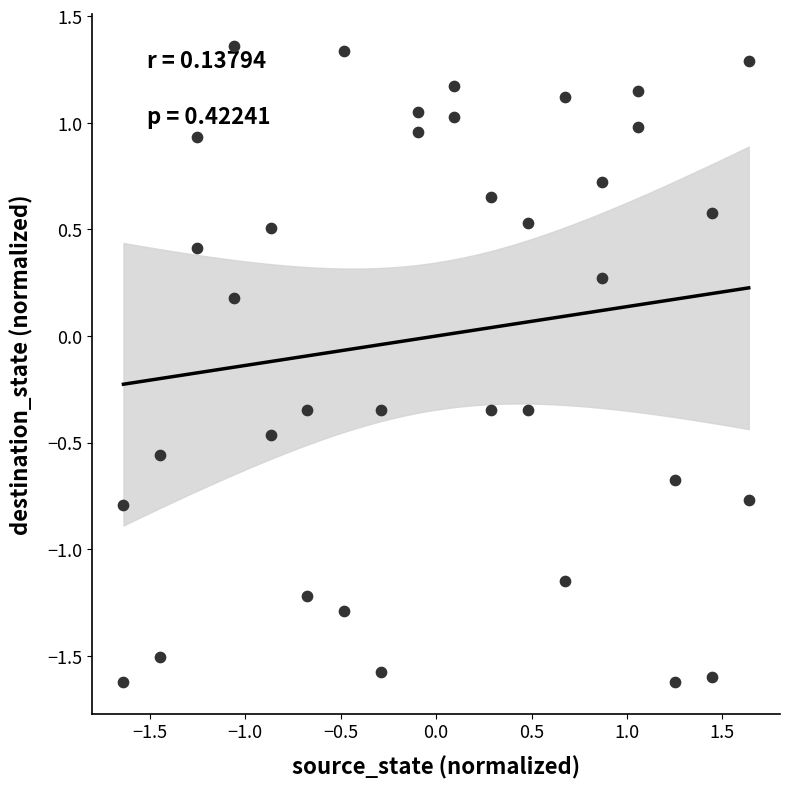

What is the range of X values (max minus min)?

3.3